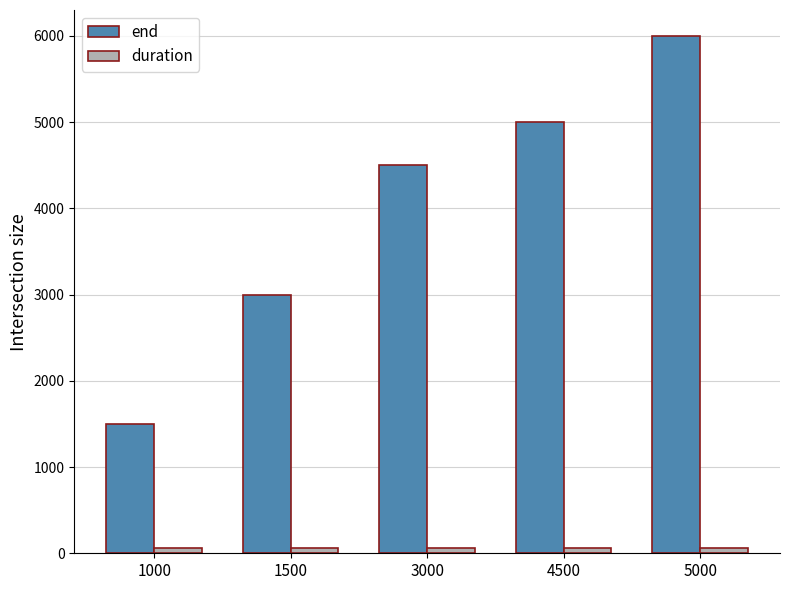

At which category is the sum across all series the highest?

5000